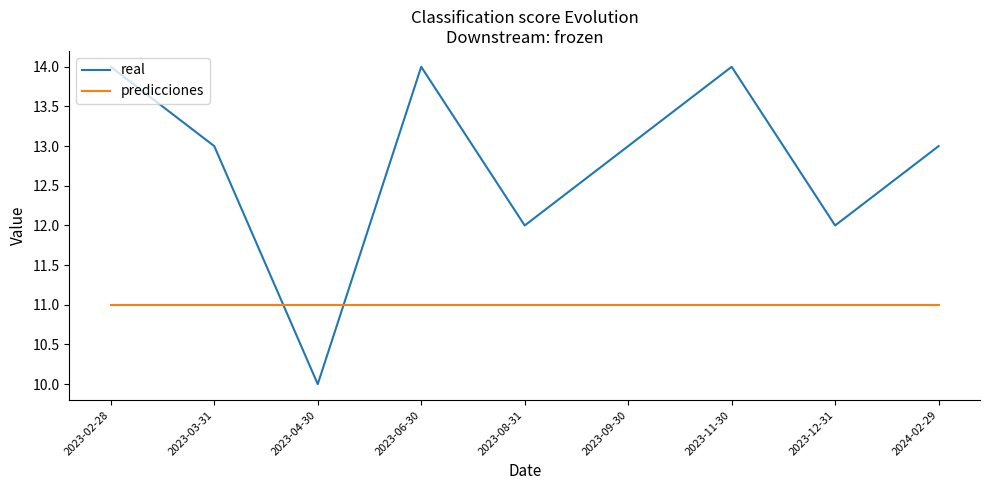

What position from the left is 2023-04-30?

3